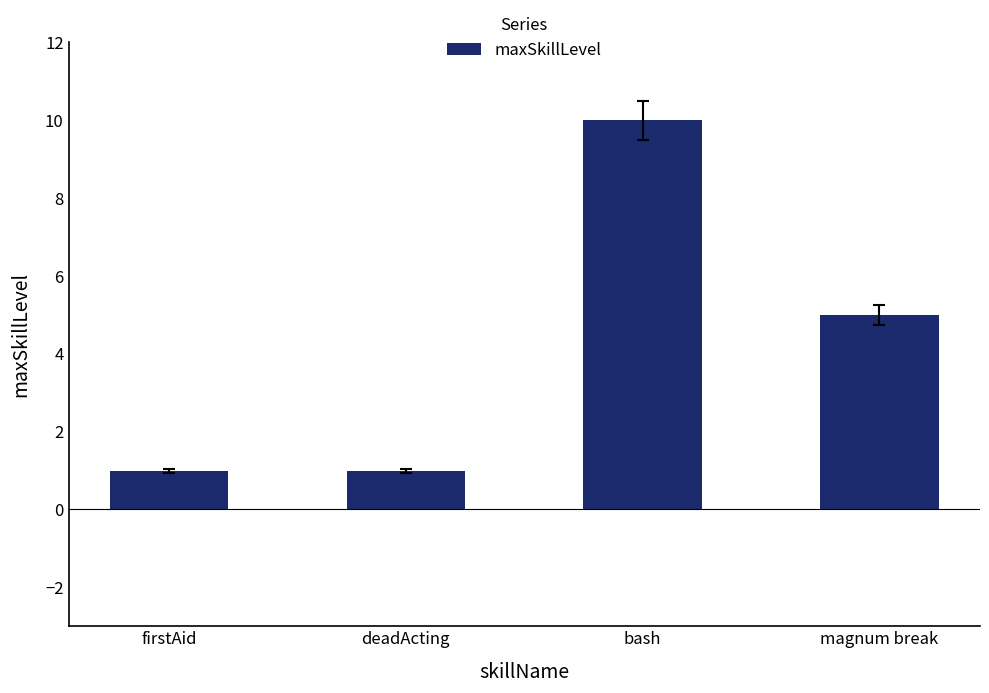

What is the maximum value shown in the chart?

10